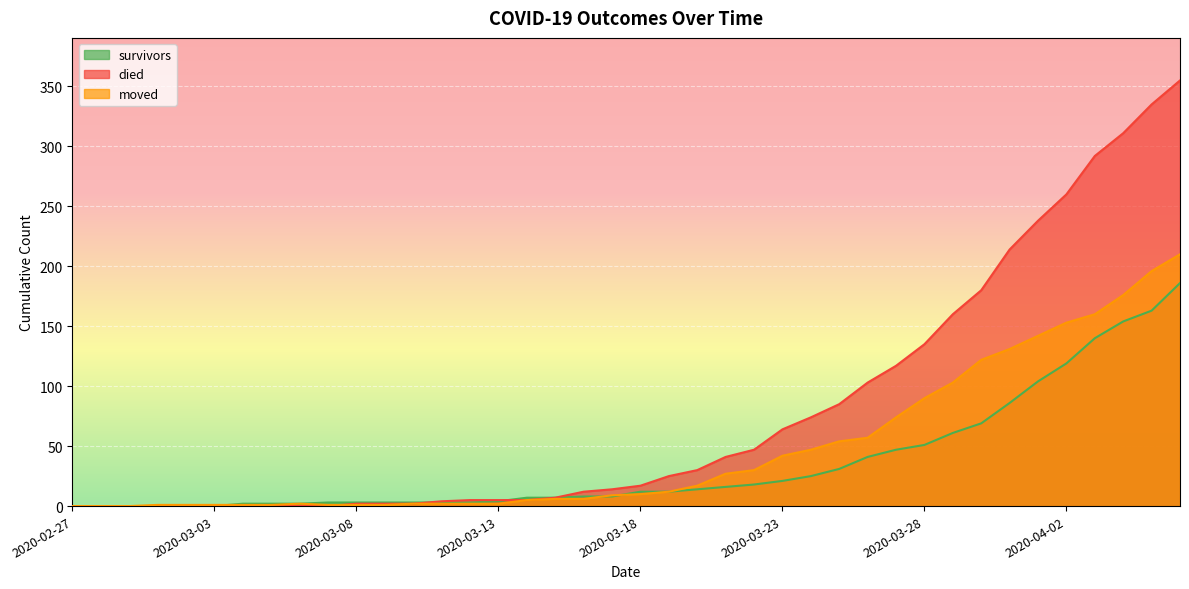

True or false: died has a value of 406 at 2020-04-01.

False